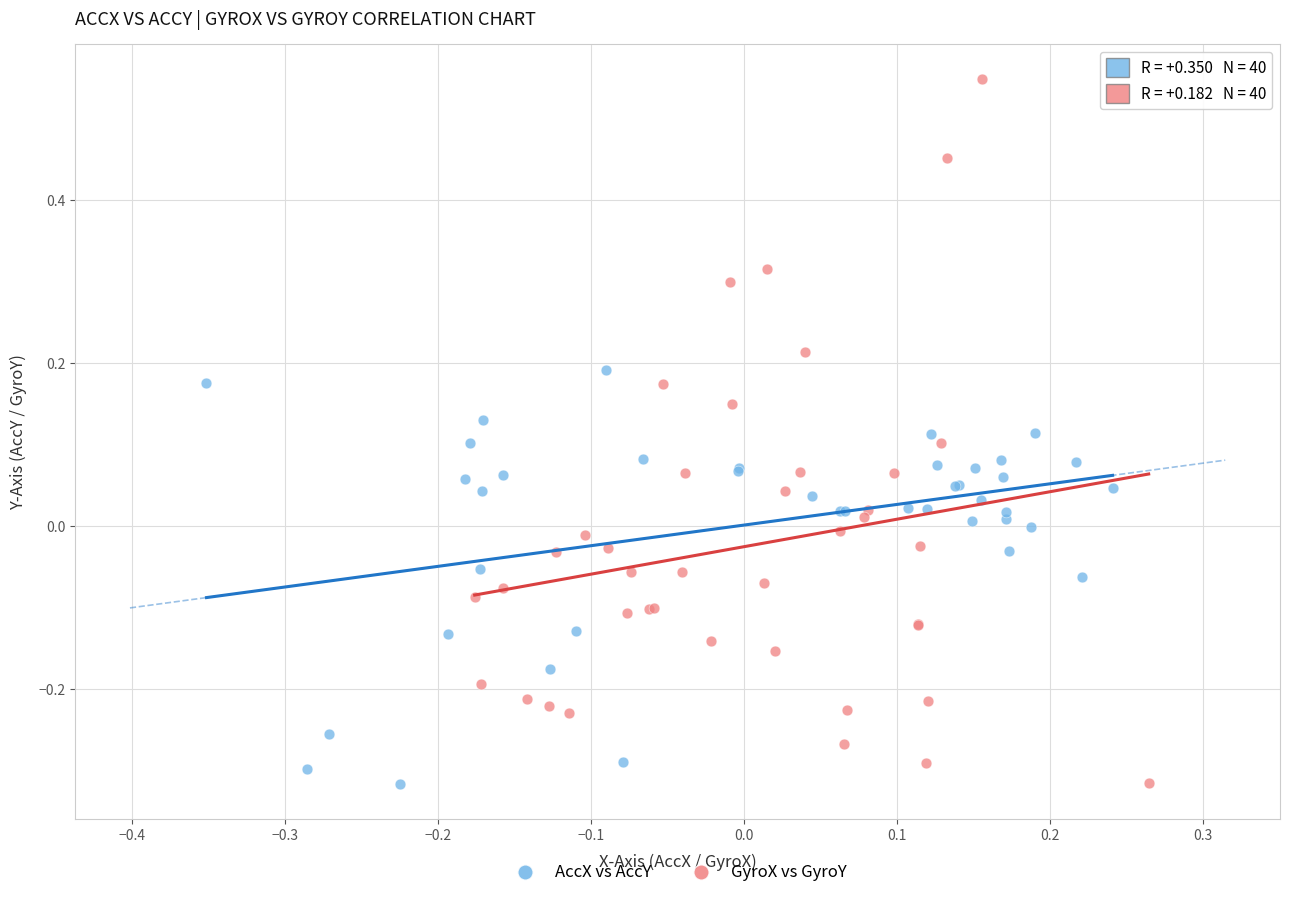

Which series reaches the maximum Y coordinate?

GyroX vs GyroY